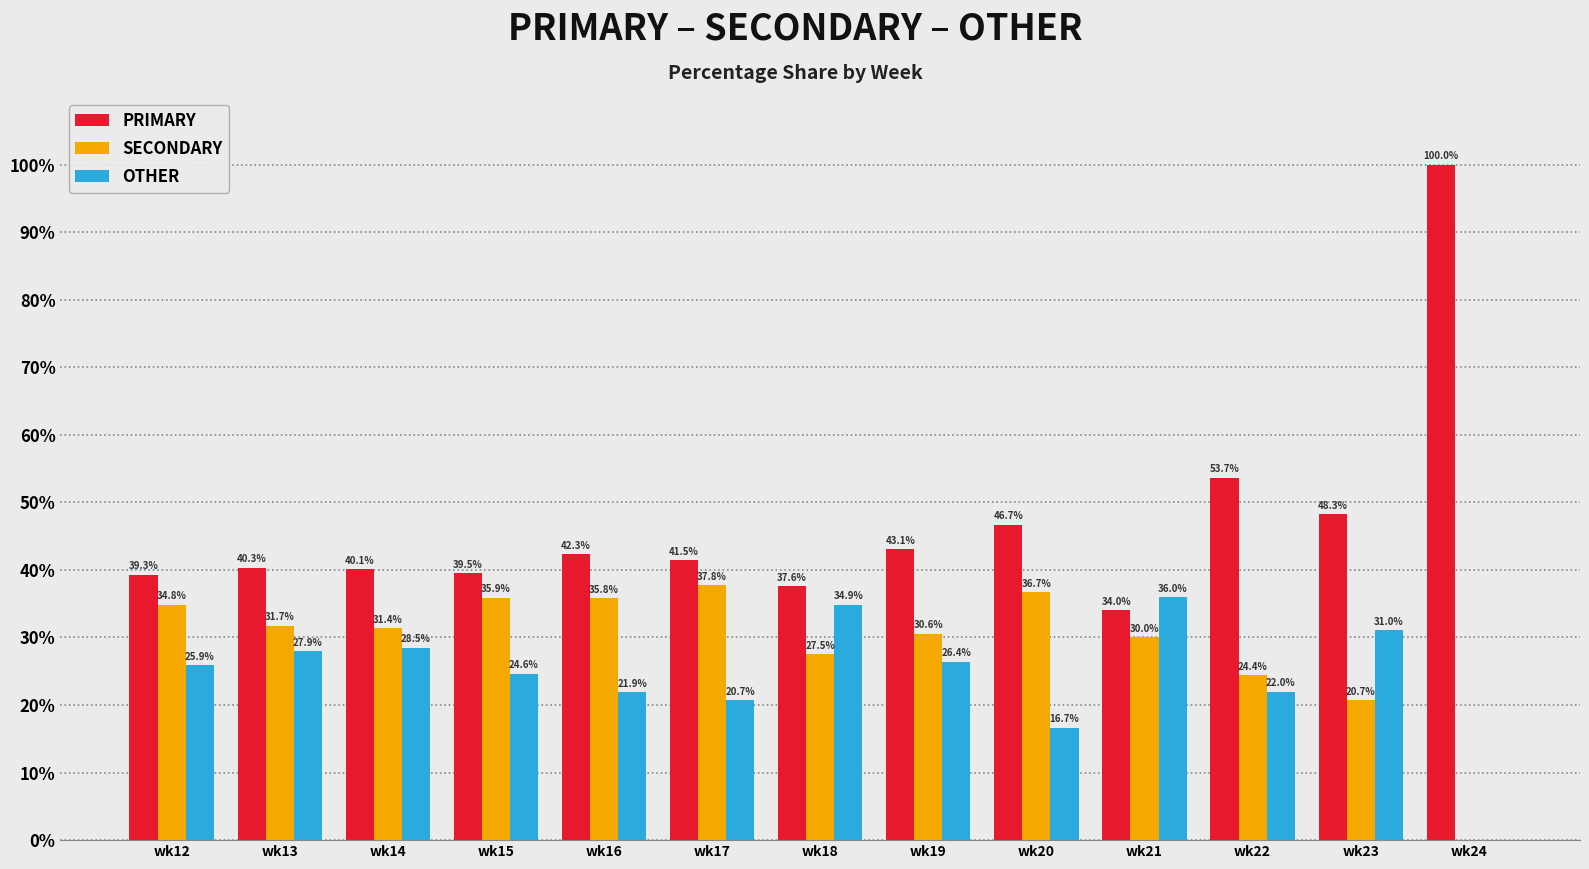

Is the value of OTHER at wk19 greater than the value of PRIMARY at wk23?

No